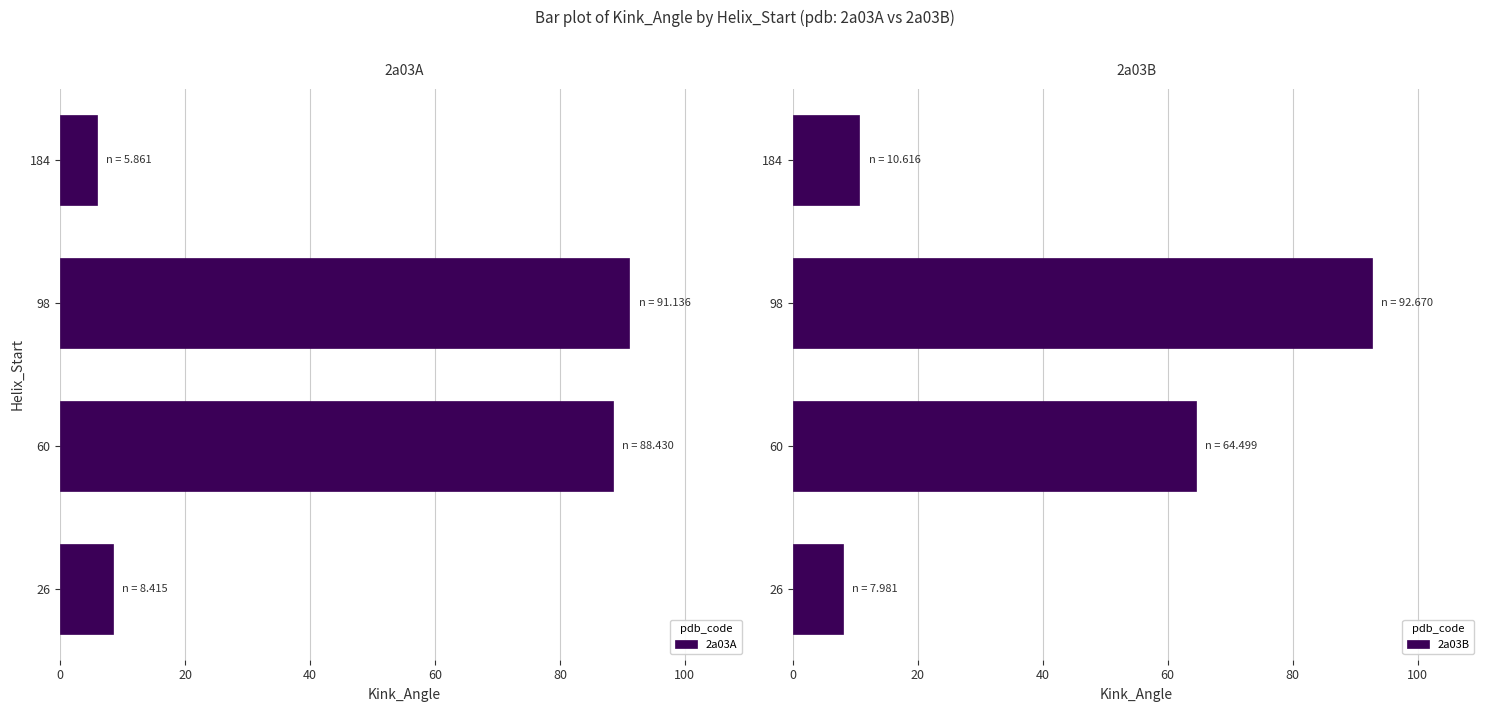

What is the average value of the 2a03A series?

48.5